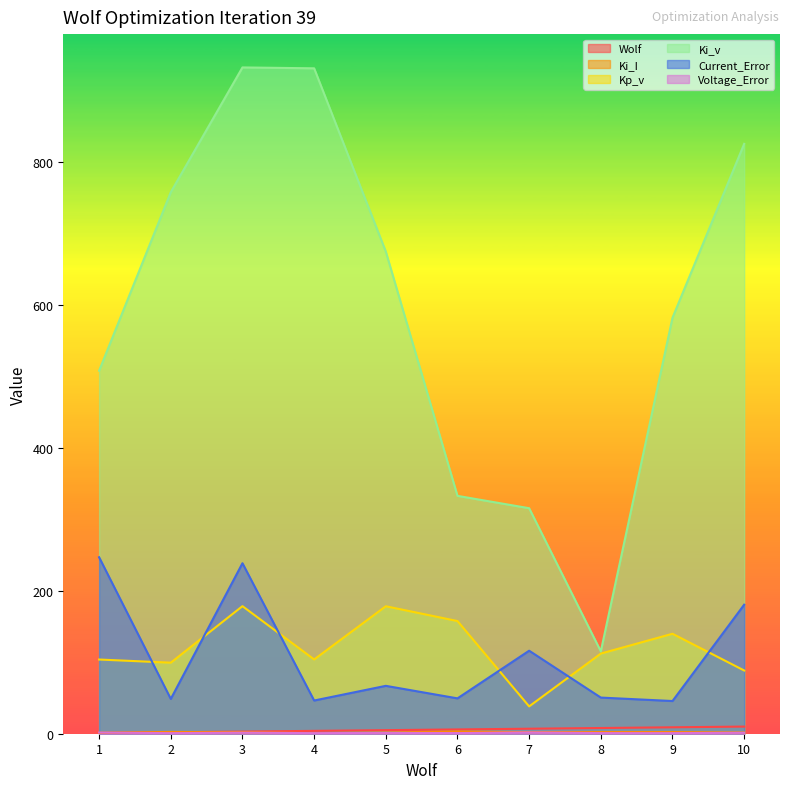

The Voltage_Error series shows 0.9 at 8. True or false?

True